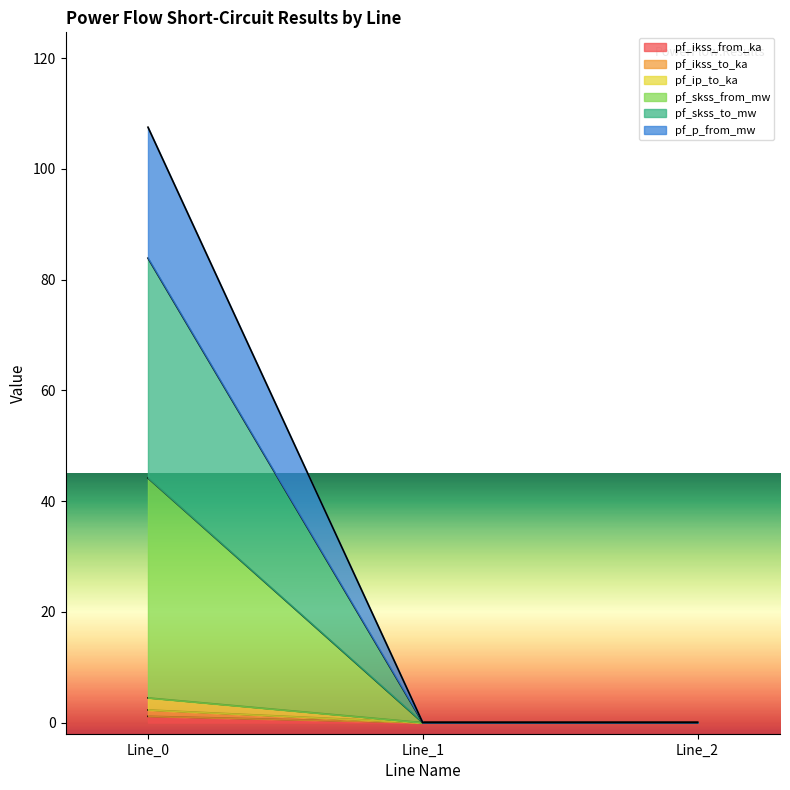

Does the chart have visible grid lines?

No